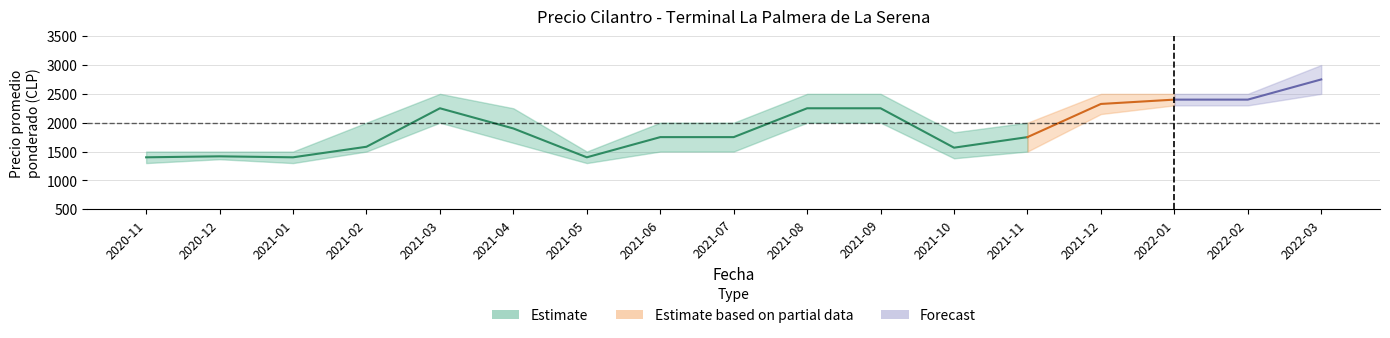

Is the value of Precio minimo at 2022-01 greater than the value of Precio promedio ponderado at 2021-05?

Yes